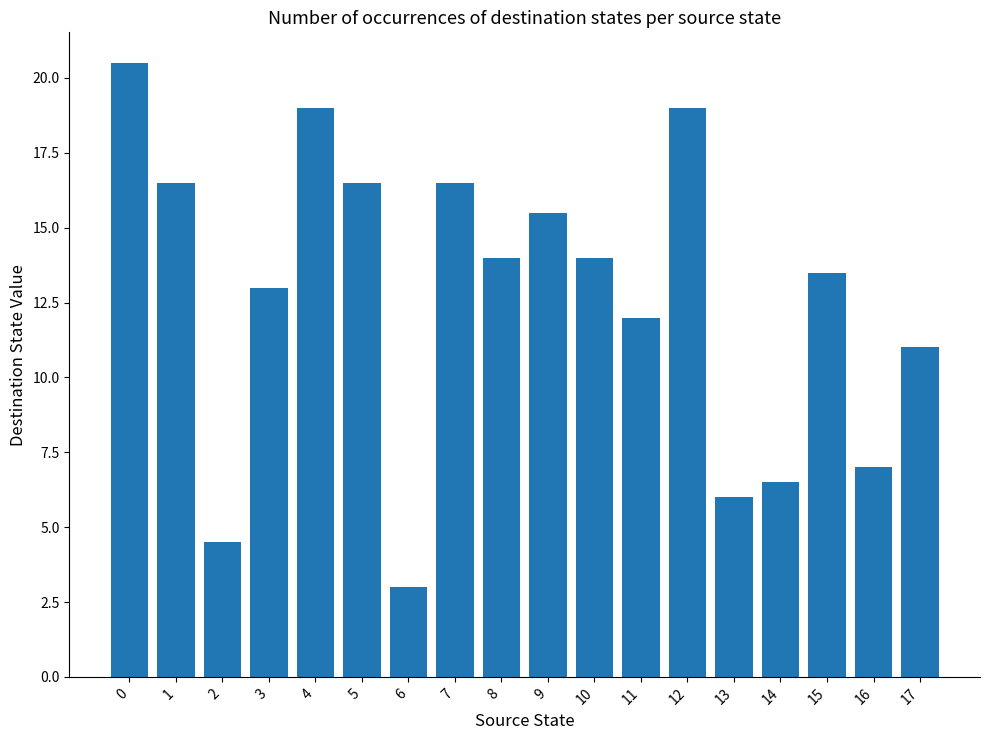

What is the greatest value displayed?

20.5